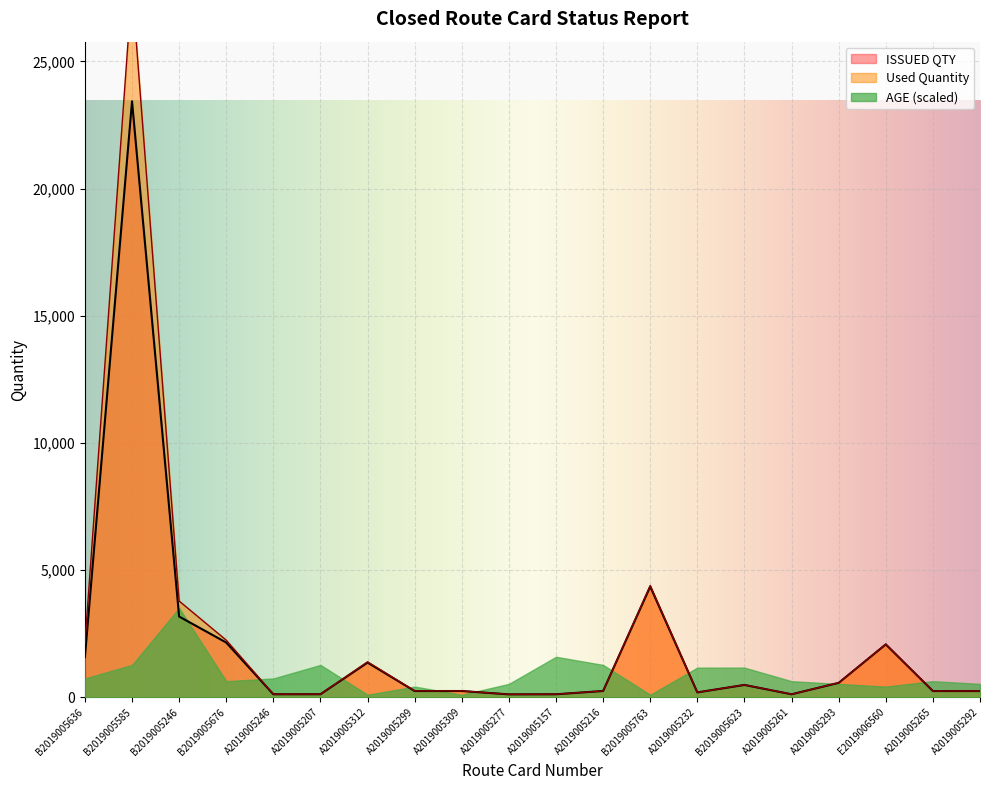

Which category has the highest value in the ISSUED QTY series?

B2019005585